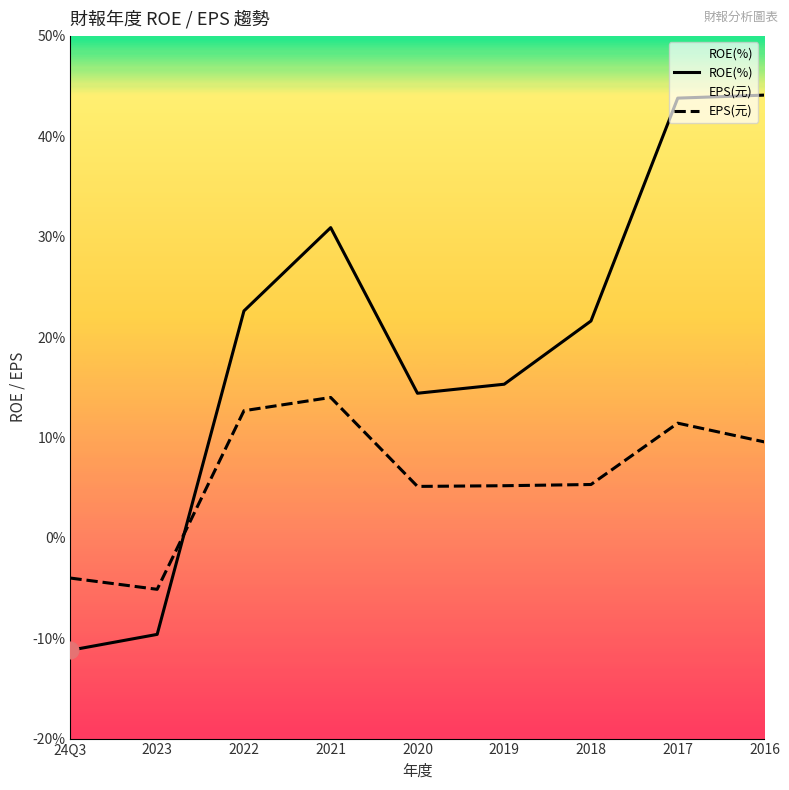

List the labels in order of ROE(%) value, largest first.

2016, 2017, 2021, 2022, 2018, 2019, 2020, 2023, 24Q3